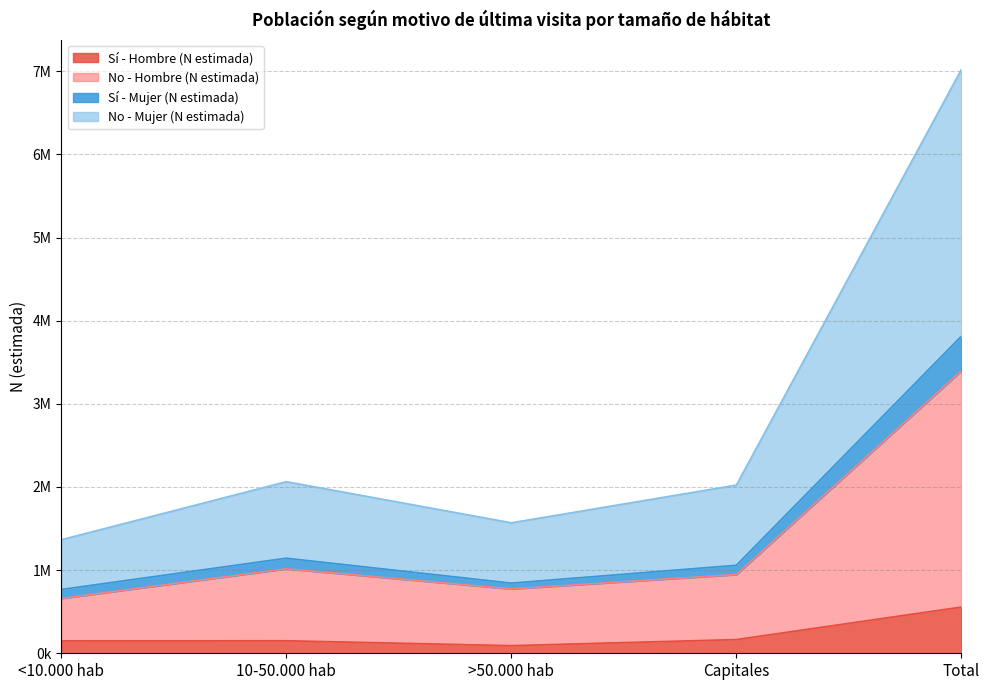

Which series has the widest spread of values?

No - Mujer (N estimada)